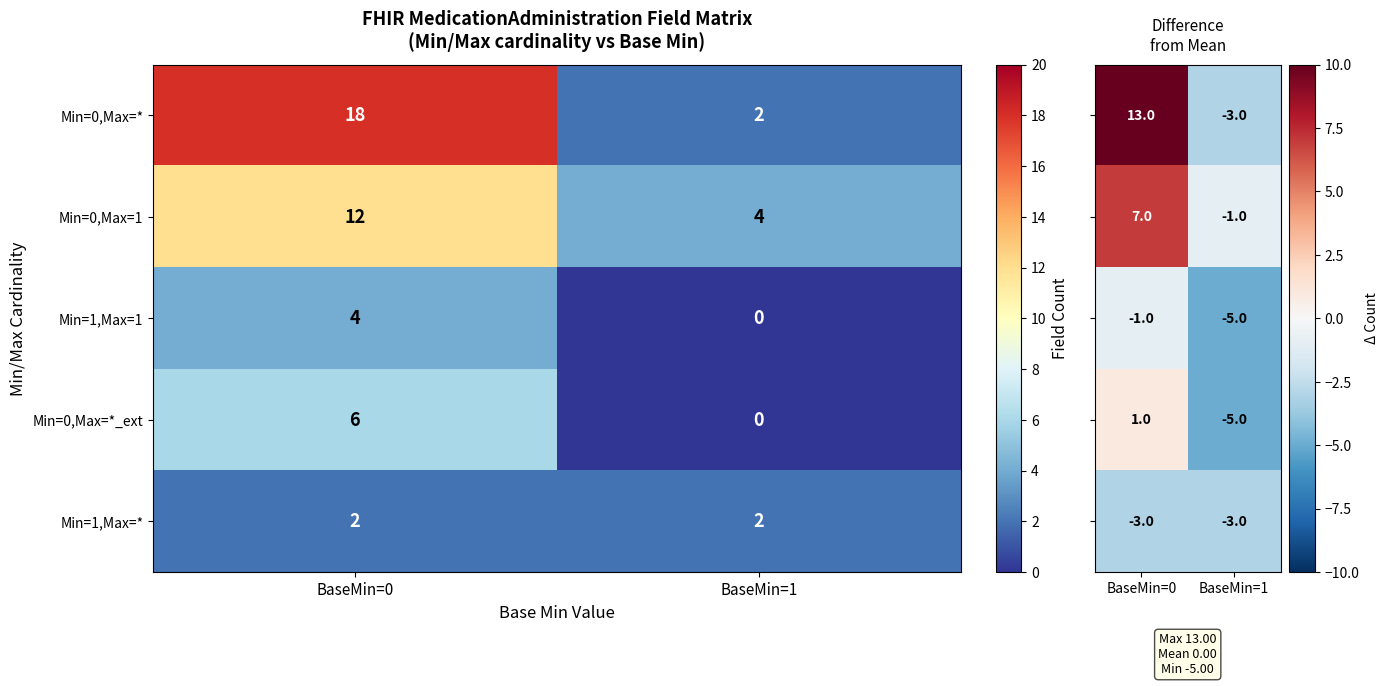

What is the average value of the Min=0,Max=*_ext series?

3